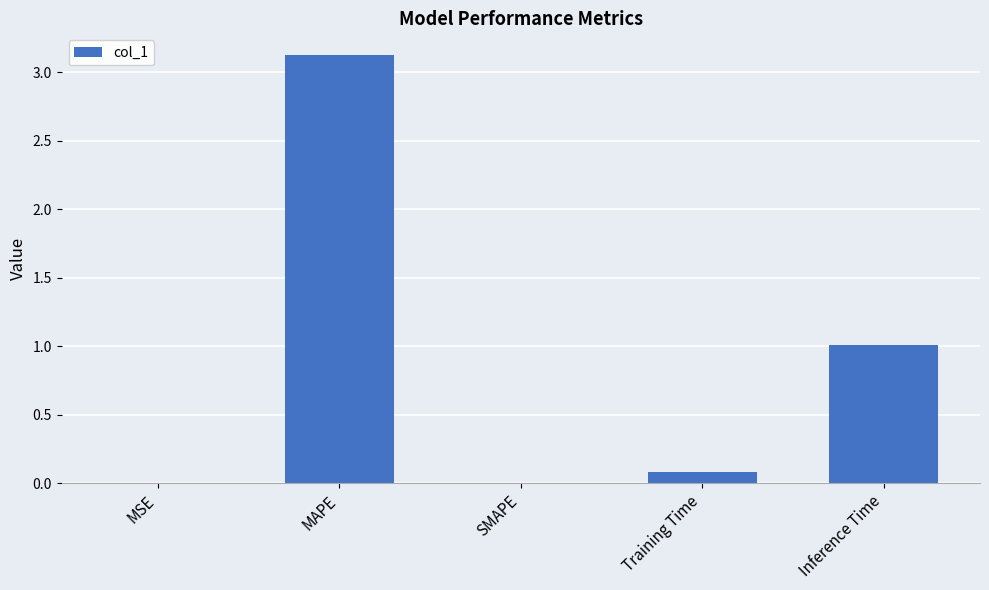

What is the sum of all values?

4.2